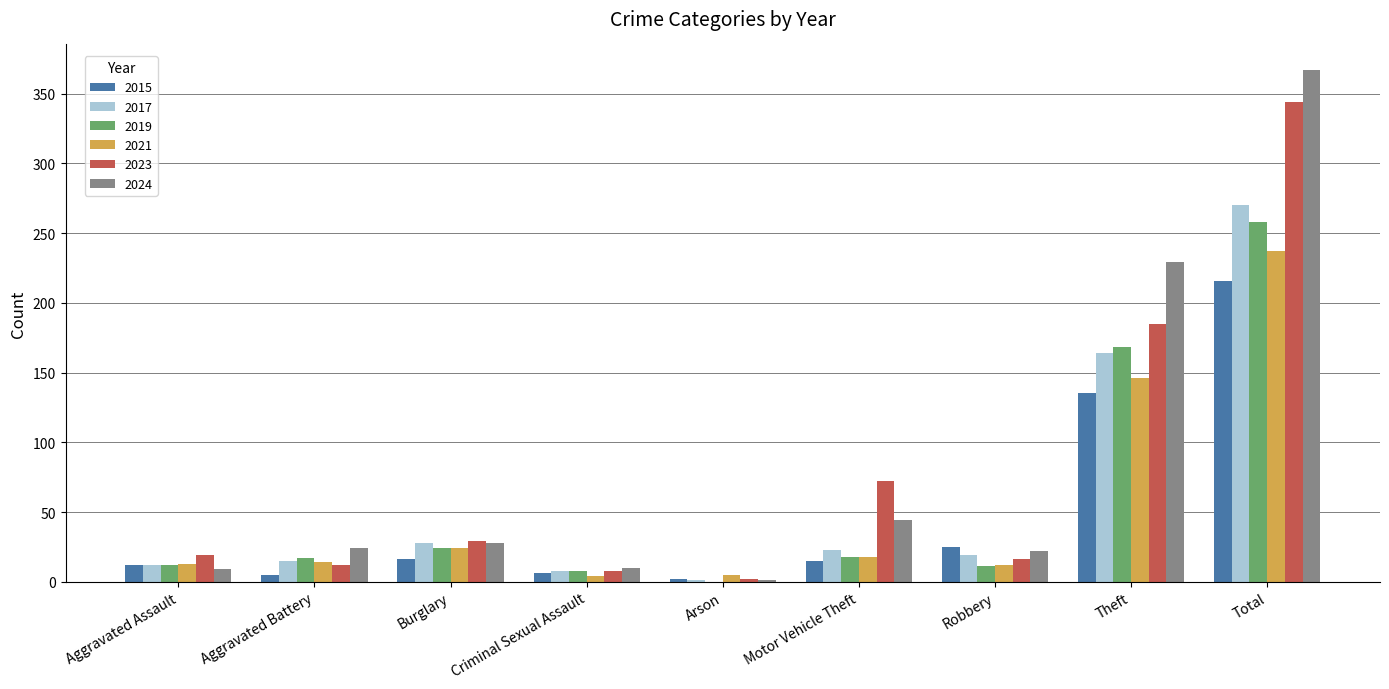

What is the maximum value for 2017?

270